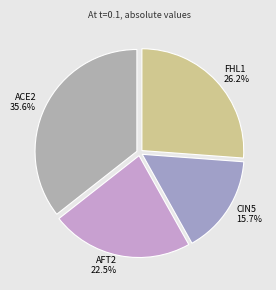

What is the largest slice in the pie chart?

ACE2